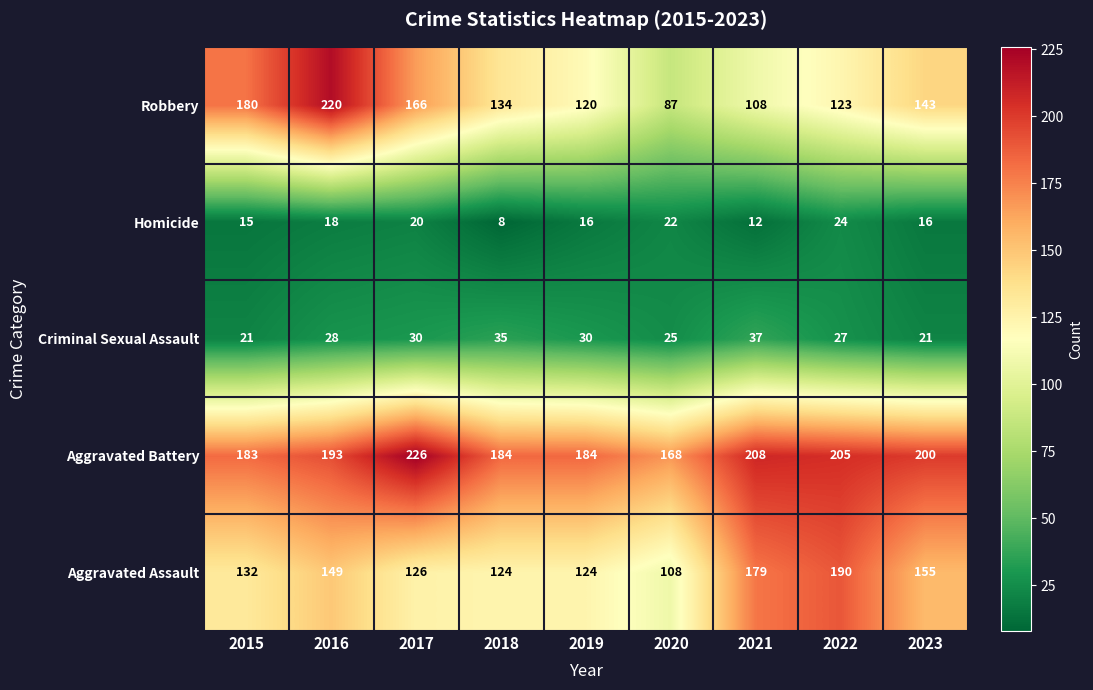

What is the average value of the Robbery series?

142